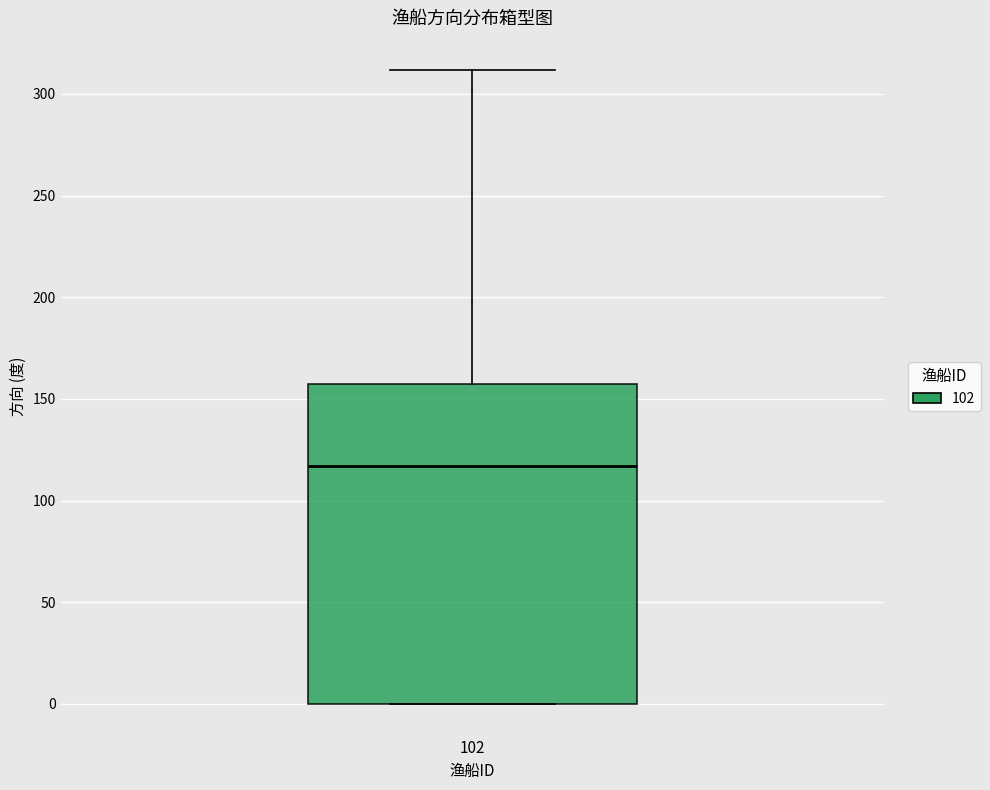

Transcribe this box plot: give where the median line is, the range the box spans, and where the two whiskers end, as read against the y-axis. The values are not printed on the chart, so give them approximately, as read against the axis.

median 115, box 0 to 160, whiskers 0 to 310